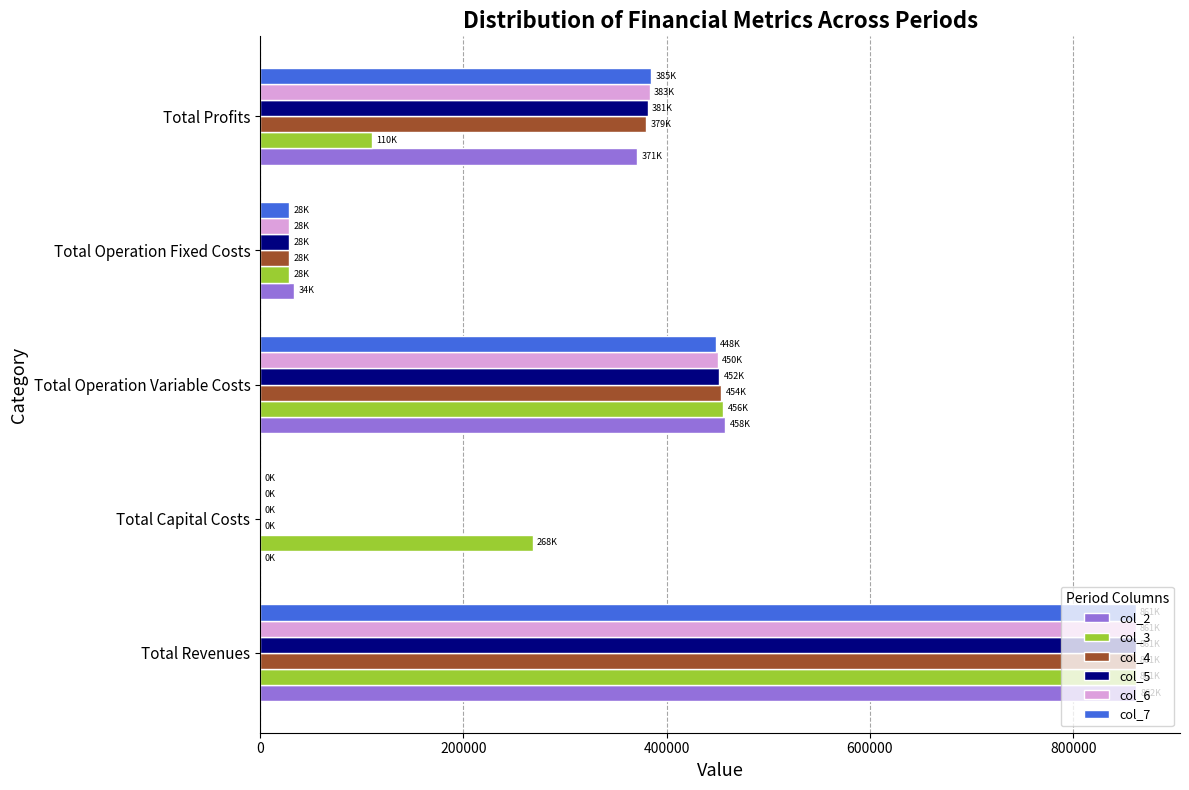

At which category is the sum across all series the highest?

Total Revenues